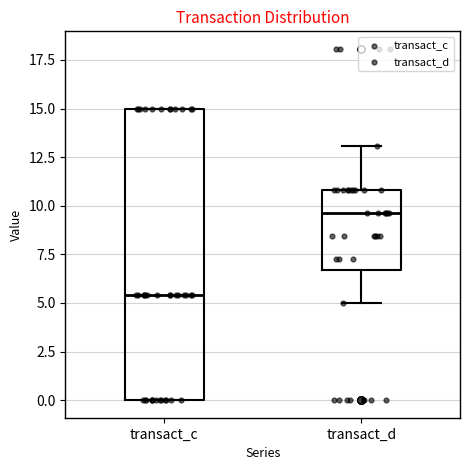

Reading left to right, transcribe this box plot: for each box, give where its median line is, the range the box spans, and where its two whiskers end, as read against the y-axis. The values are not printed on the chart, so give them approximately, as read against the axis.

transact_c: median 5.5, box 0.0 to 15.0, whiskers 0.0 to 15.0
transact_d: median 9.5, box 6.5 to 11.0, whiskers 5.0 to 13.0